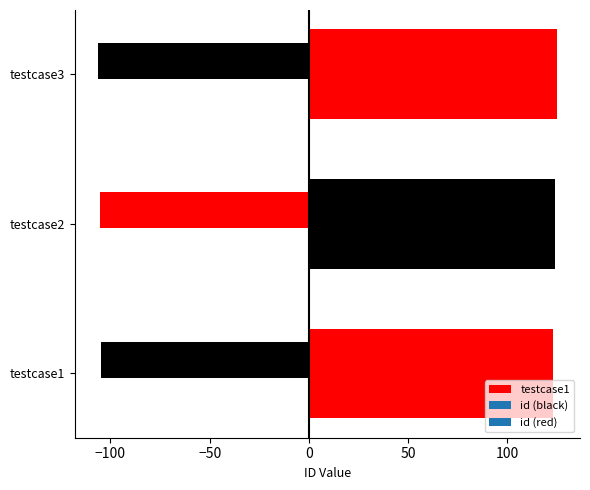

At which category does the chart reach its minimum across all series?

testcase1